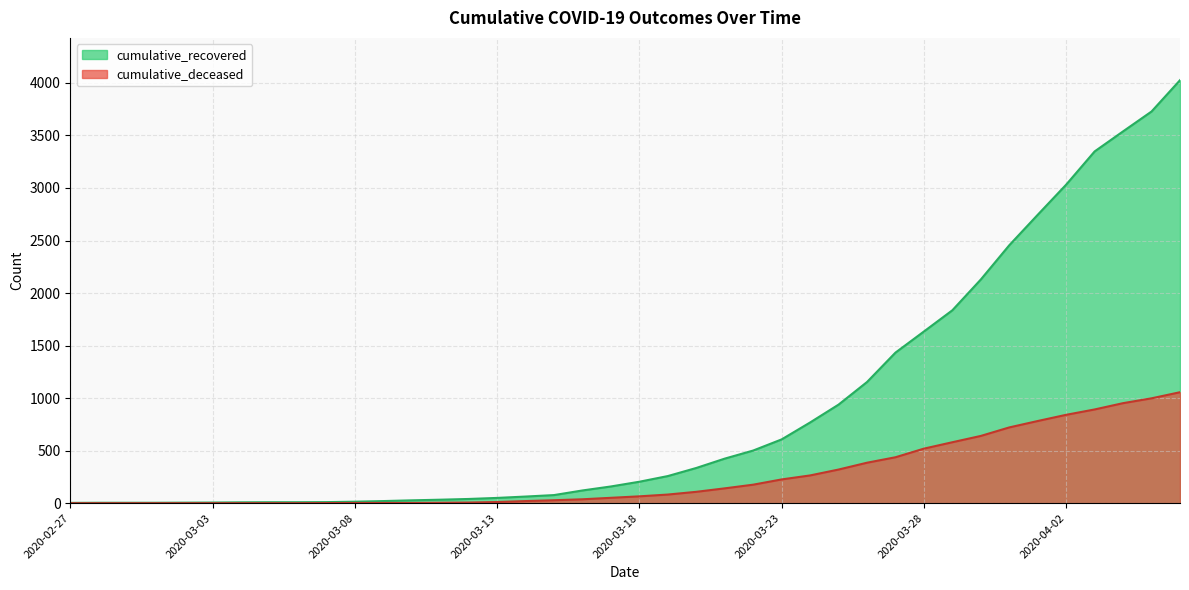

List the labels in order of cumulative_deceased value, largest first.

2020-04-06, 2020-04-05, 2020-04-04, 2020-04-03, 2020-04-02, 2020-04-01, 2020-03-31, 2020-03-30, 2020-03-29, 2020-03-28, 2020-03-27, 2020-03-26, 2020-03-25, 2020-03-24, 2020-03-23, 2020-03-22, 2020-03-21, 2020-03-20, 2020-03-19, 2020-03-18, 2020-03-17, 2020-03-16, 2020-03-15, 2020-03-14, 2020-03-13, 2020-03-12, 2020-03-11, 2020-03-08, 2020-03-09, 2020-03-10, 2020-03-07, 2020-02-27, 2020-02-28, 2020-02-29, 2020-03-01, 2020-03-02, 2020-03-03, 2020-03-04, 2020-03-05, 2020-03-06